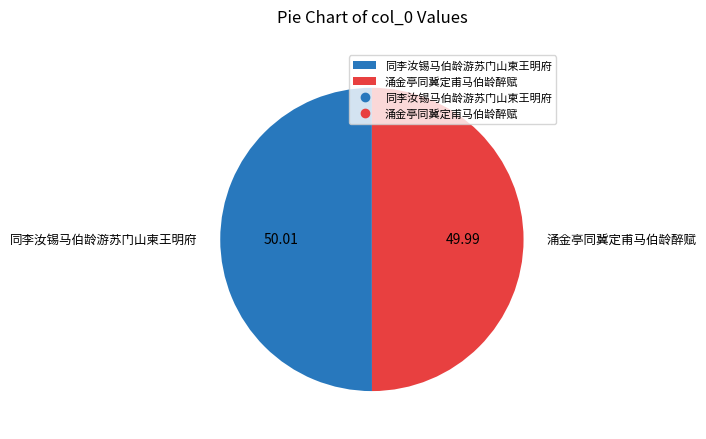

Is the sum of 同李汝锡马伯龄游苏门山柬王明府 and 涌金亭同冀定甫马伯龄醉赋 greater than half?

Yes